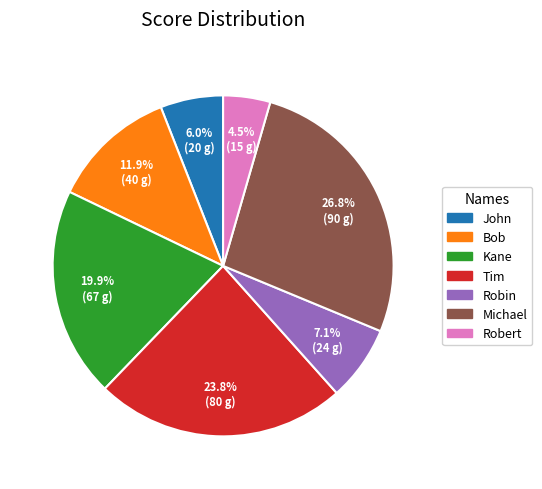

True or false: John accounts for 1% of the total.

False